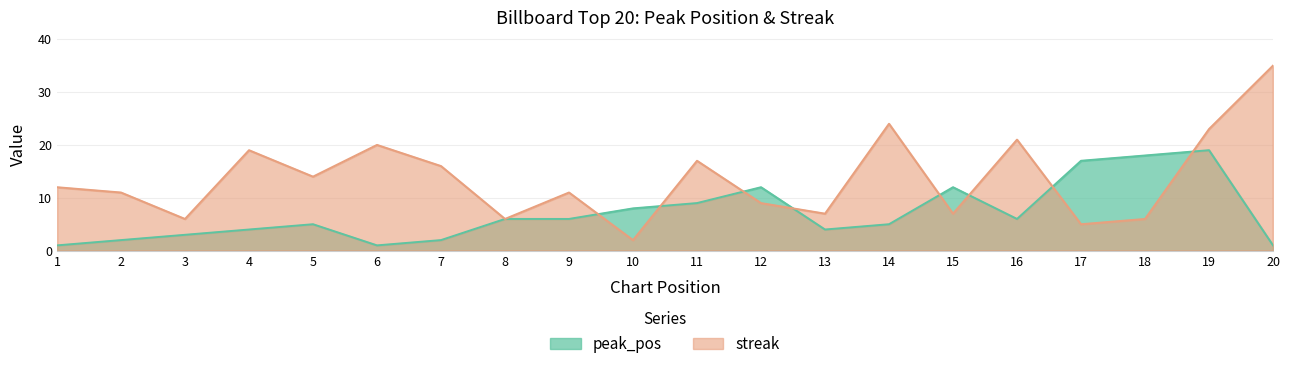

Is it true that streak equals 7 at 13?

True